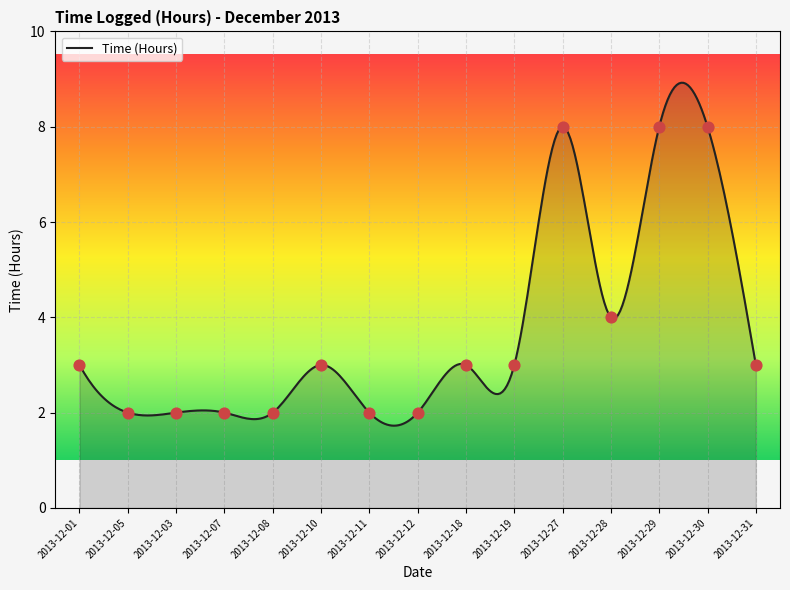

What is the change in value from 2013-12-11 to 2013-12-19?

+1